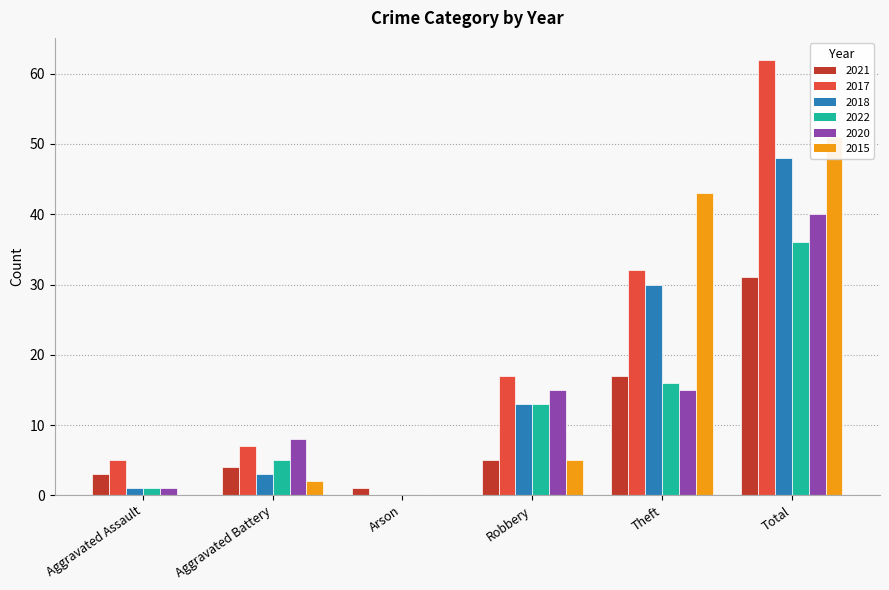

Which series has the largest total across all categories?

2017